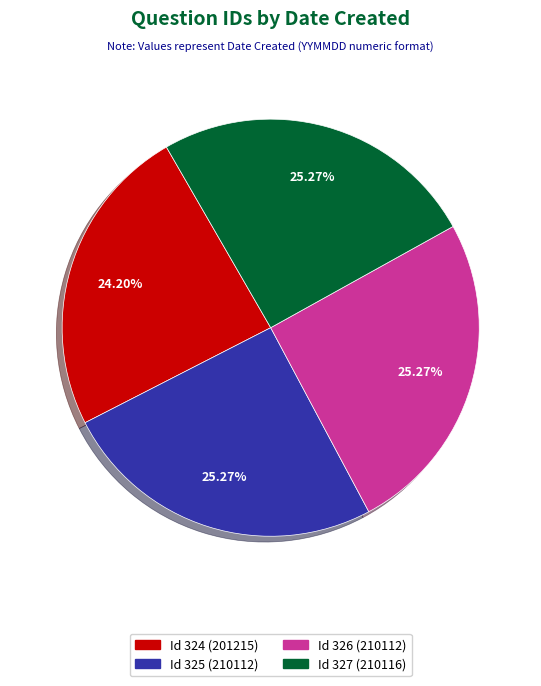

Is there any slice that represents more than half of the pie?

No